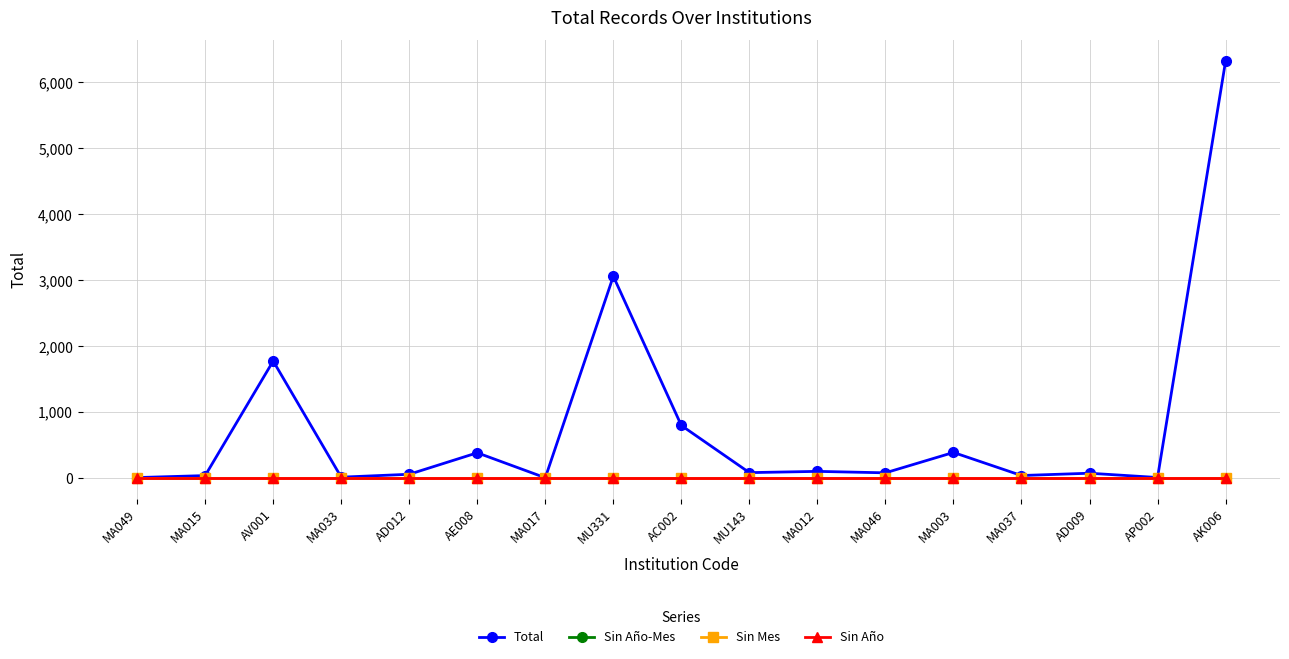

How many lines are shown in the chart?

4